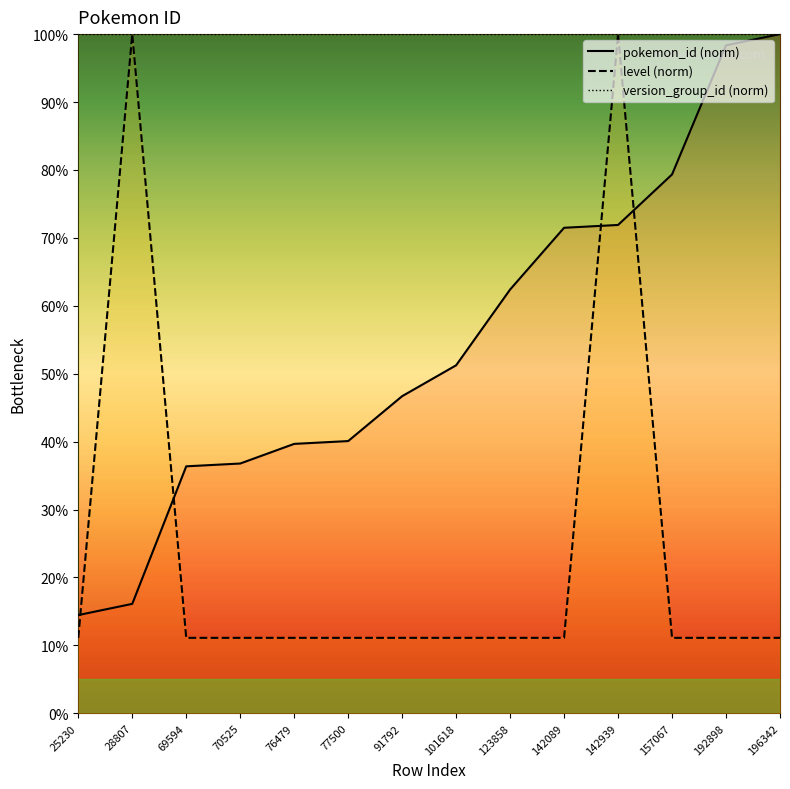

Rank the series at 142089 from lowest to highest value.

level (norm), pokemon_id (norm), version_group_id (norm)